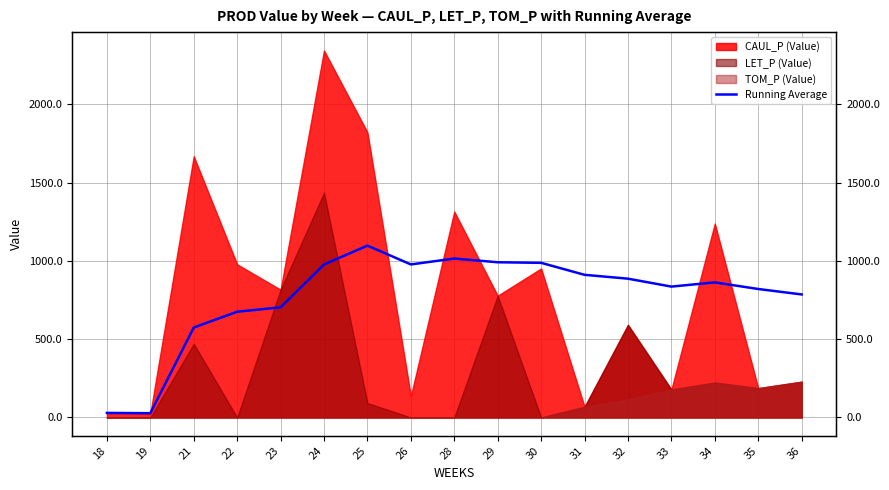

The chart shows a value of 1098.1 at 25. True or false?

True